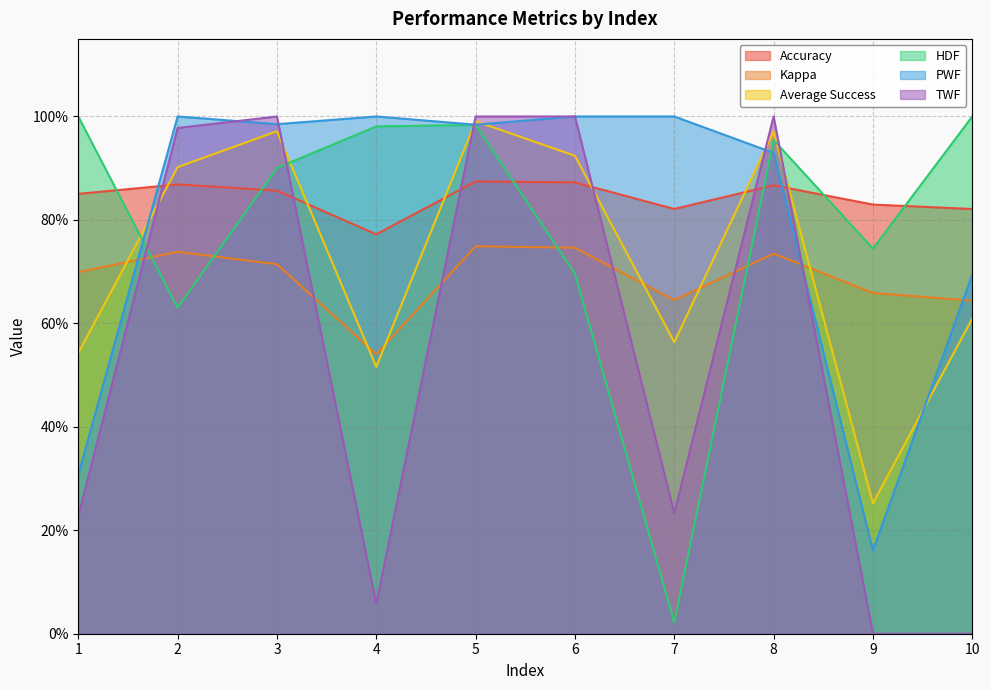

How many categories are shown in the chart?

10